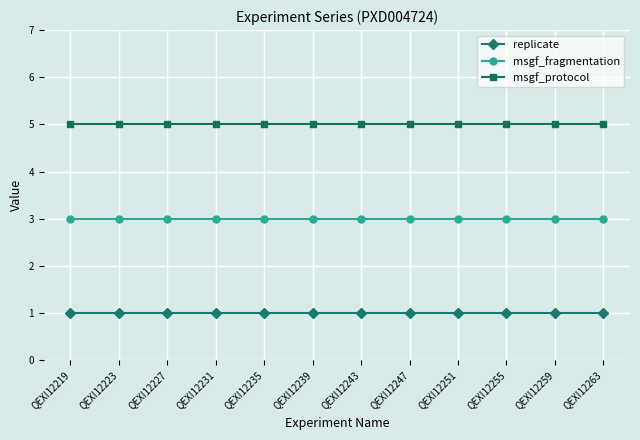

Reading right to left, list all the values displayed in this chart.

replicate: QEXI12263=1	QEXI12259=1	QEXI12255=1	QEXI12251=1	QEXI12247=1	QEXI12243=1	QEXI12239=1	QEXI12235=1	QEXI12231=1	QEXI12227=1	QEXI12223=1	QEXI12219=1
msgf_fragmentation: QEXI12263=3	QEXI12259=3	QEXI12255=3	QEXI12251=3	QEXI12247=3	QEXI12243=3	QEXI12239=3	QEXI12235=3	QEXI12231=3	QEXI12227=3	QEXI12223=3	QEXI12219=3
msgf_protocol: QEXI12263=5	QEXI12259=5	QEXI12255=5	QEXI12251=5	QEXI12247=5	QEXI12243=5	QEXI12239=5	QEXI12235=5	QEXI12231=5	QEXI12227=5	QEXI12223=5	QEXI12219=5